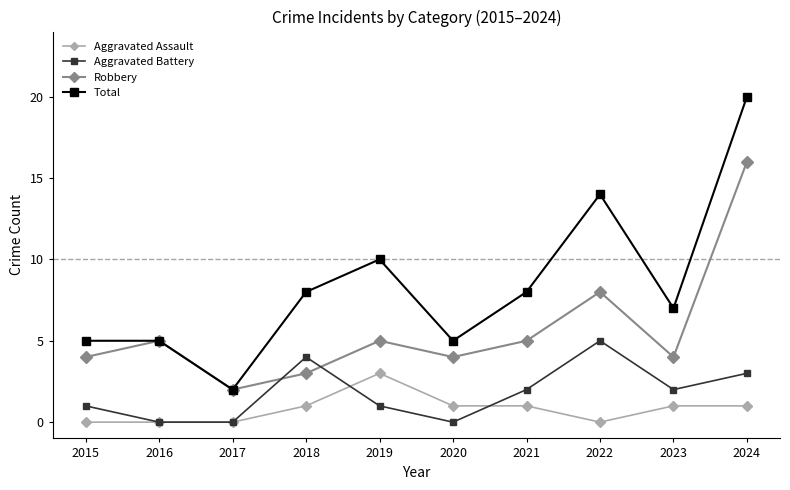

Which series changed the most between 2017 and 2024?

Total